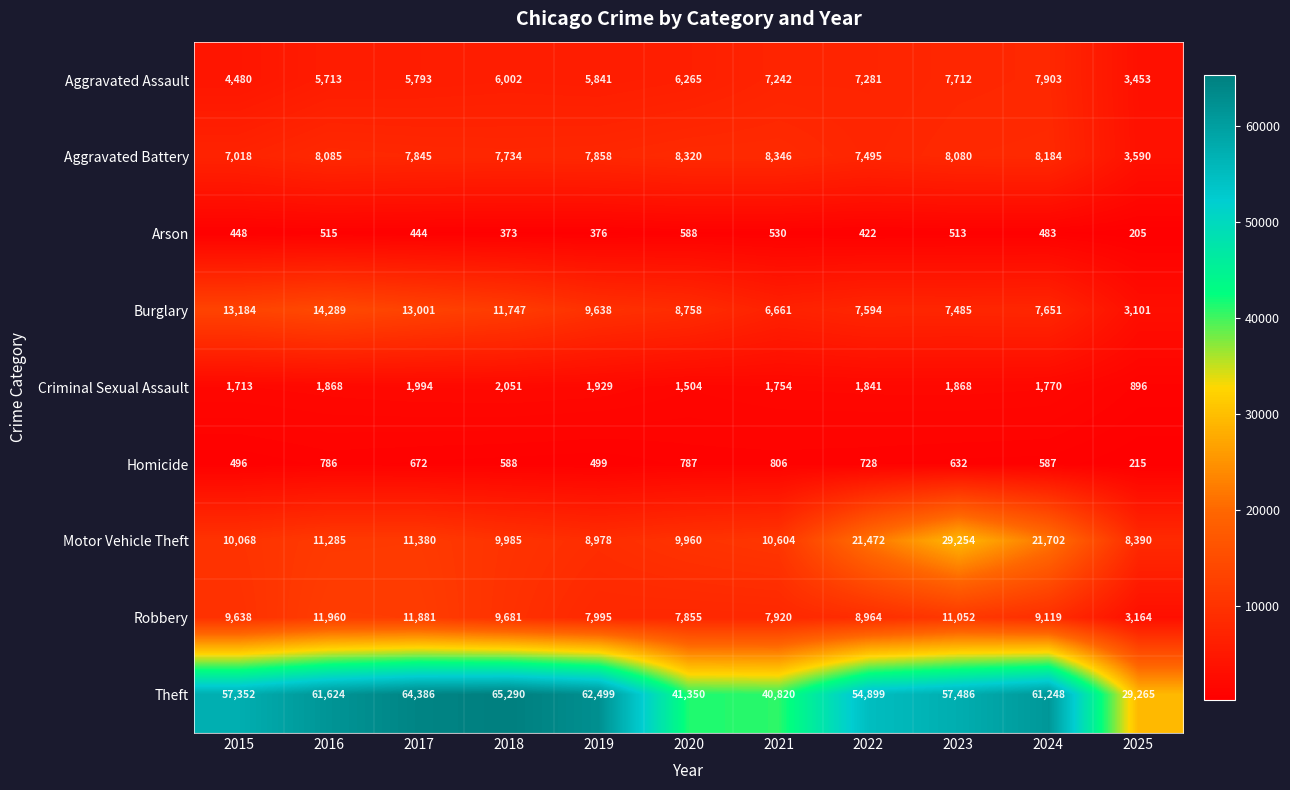

What is the total value across all series at 2023?

124082